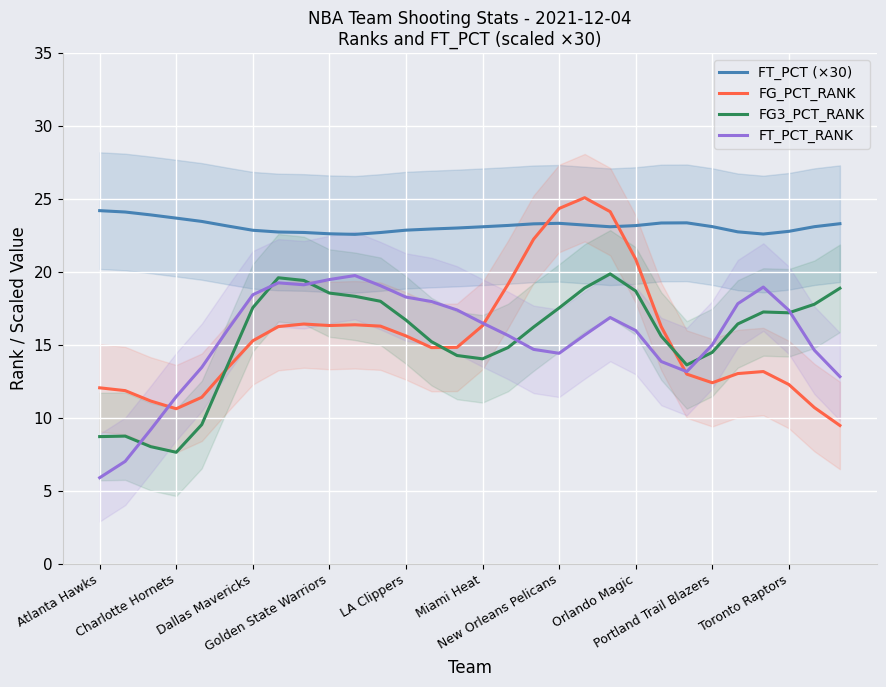

What is the lowest value of the FT_PCT (×30) series?

22.6